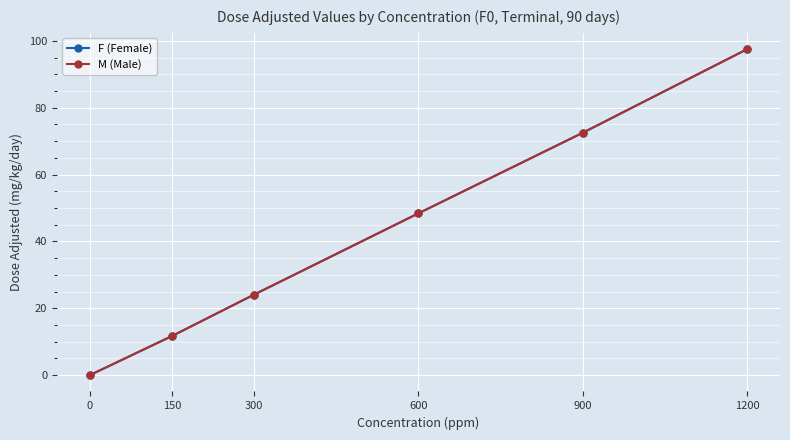

Does the chart have visible grid lines?

Yes